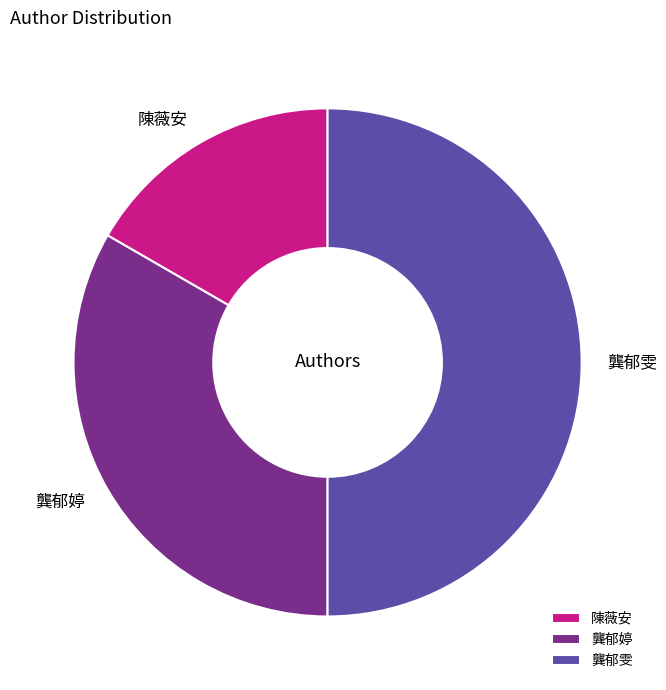

Does 龔郁婷 account for over 50% of the chart?

No